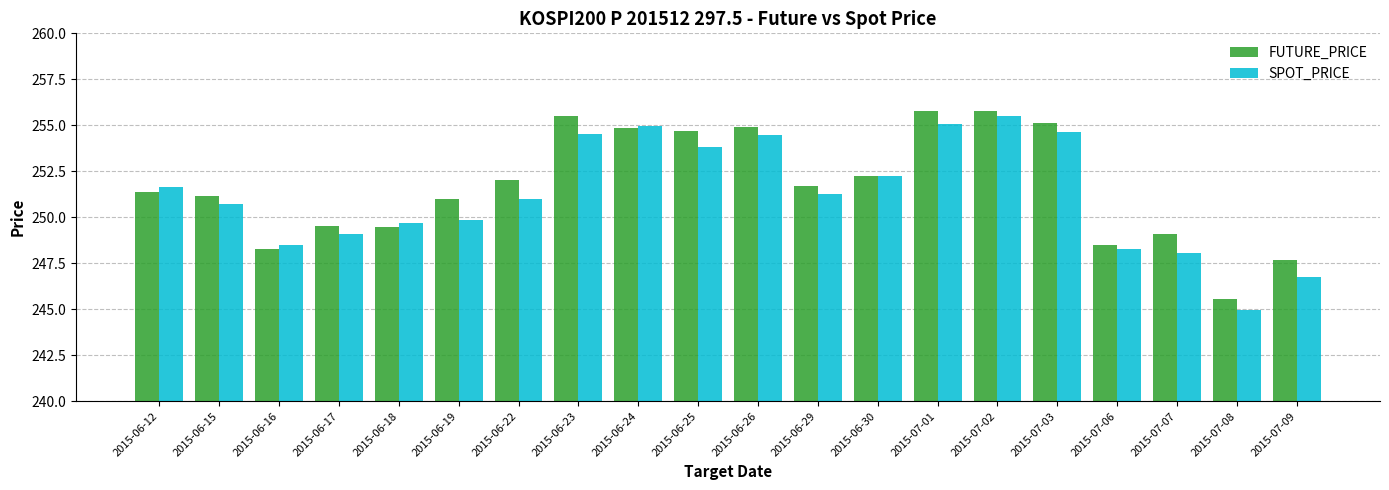

What are all the series names shown in the legend?

FUTURE_PRICE, SPOT_PRICE